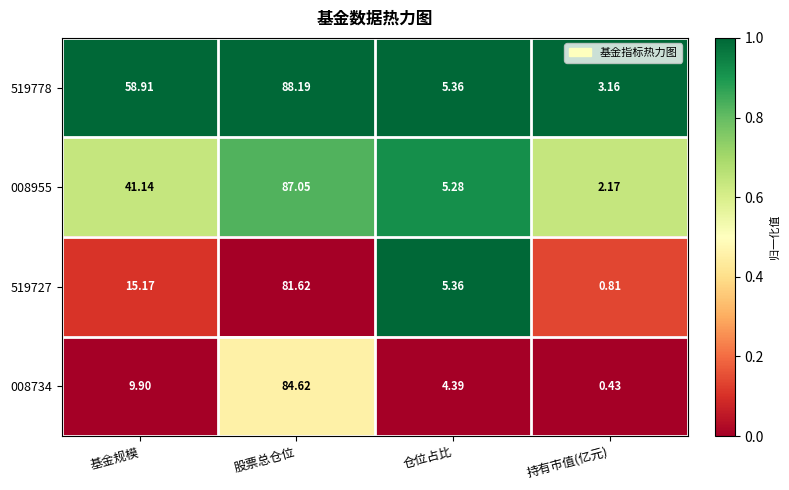

Is the value of 008955 at 持有市值(亿元) greater than the value of 519778 at 股票总仓位?

No